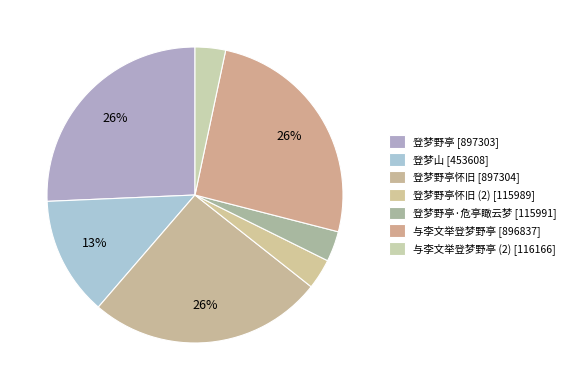

Count the number of slices in the pie.

7